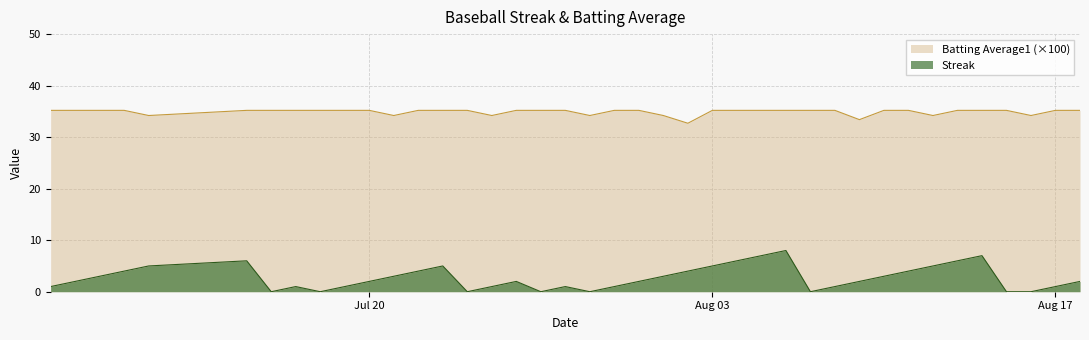

Reading left to right, transcribe all the data shown in this chart.

Streak: 1.0	2.0	3.0	4.0	5.0	6.0	0.0	1.0	0.0	1.0	2.0	3.0	4.0	5.0	0.0	1.0	2.0	0.0	1.0	0.0	1.0	2.0	3.0	4.0	5.0	6.0	7.0	8.0	0.0	1.0	2.0	3.0	4.0	5.0	6.0	7.0	0.0	0.0	1.0	2.0
Batting Average1: 35.2	35.2	35.2	35.2	34.2	35.2	35.2	35.2	35.2	35.2	35.2	34.2	35.2	35.2	35.2	34.2	35.2	35.2	35.2	34.2	35.2	35.2	34.2	32.7	35.2	35.2	35.2	35.2	35.2	35.2	33.4	35.2	35.2	34.2	35.2	35.2	35.2	34.2	35.2	35.2